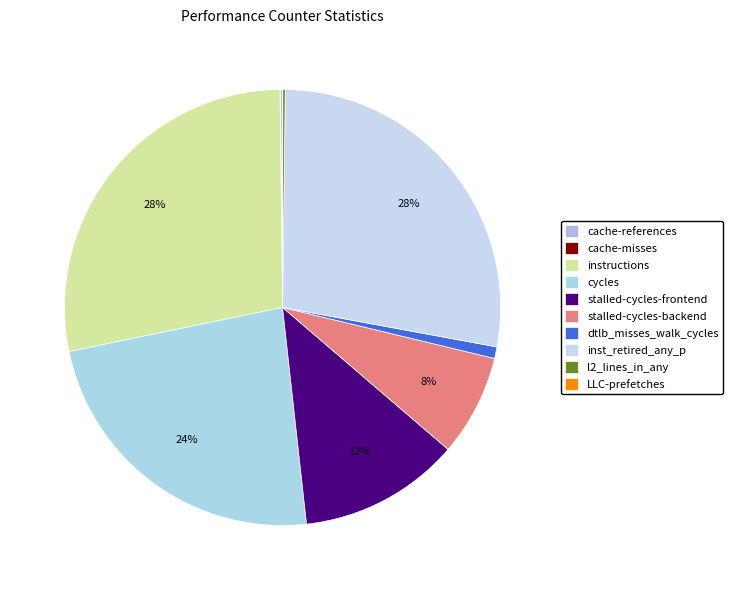

What is the largest slice in the pie chart?

instructions